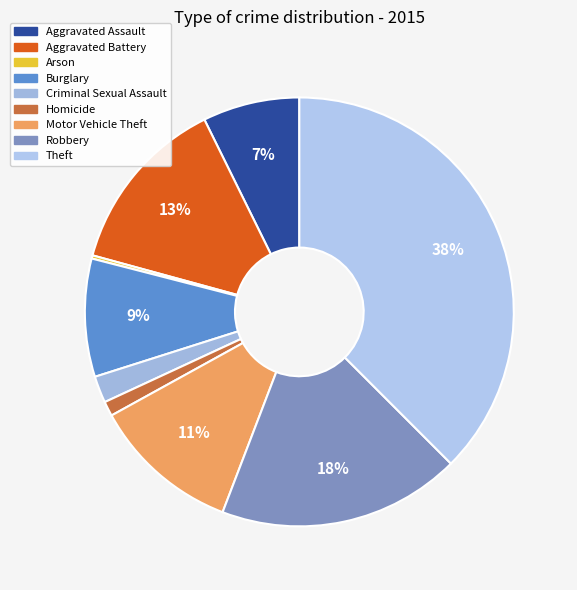

How many slices are in this pie chart?

9